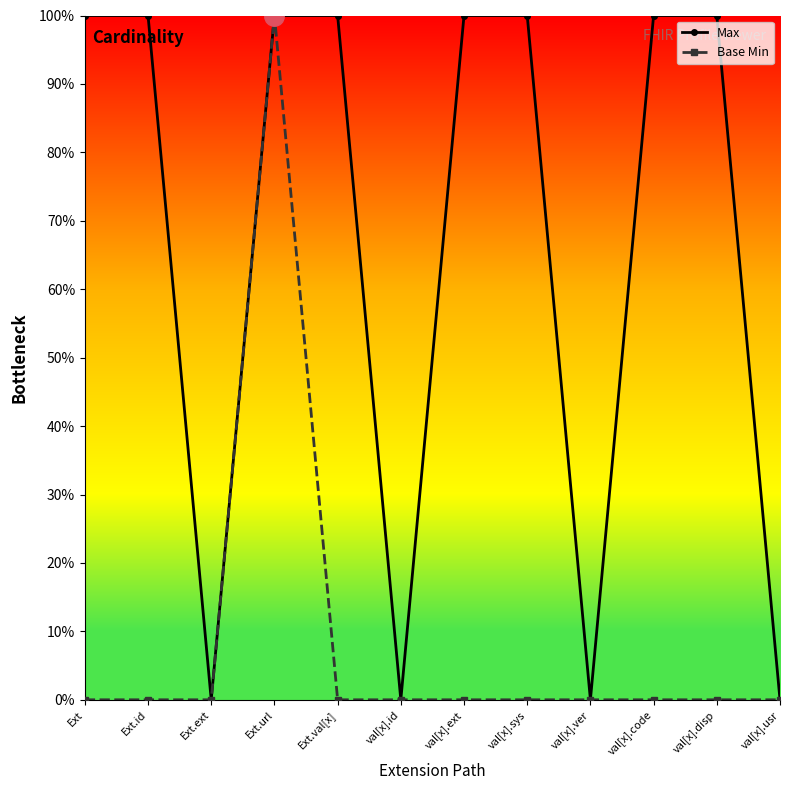

What is the spread (max minus min) of values at val[x].ext?

1